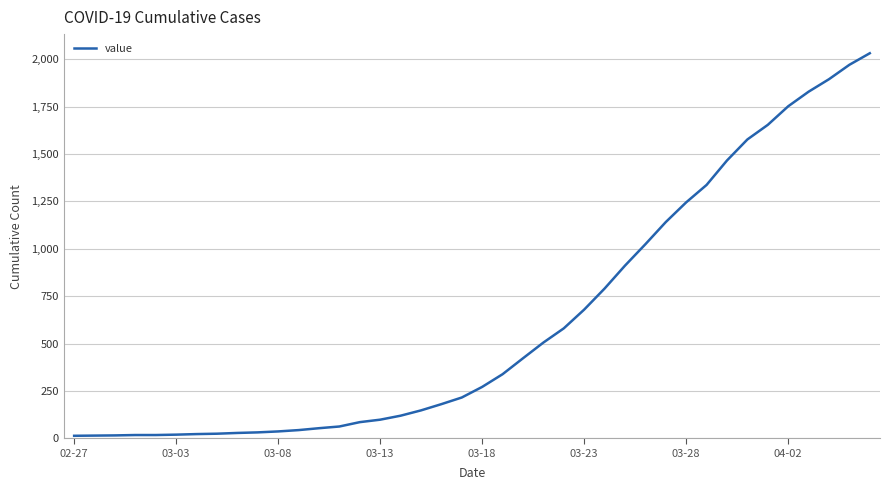

What is the maximum value shown in the chart?

2032